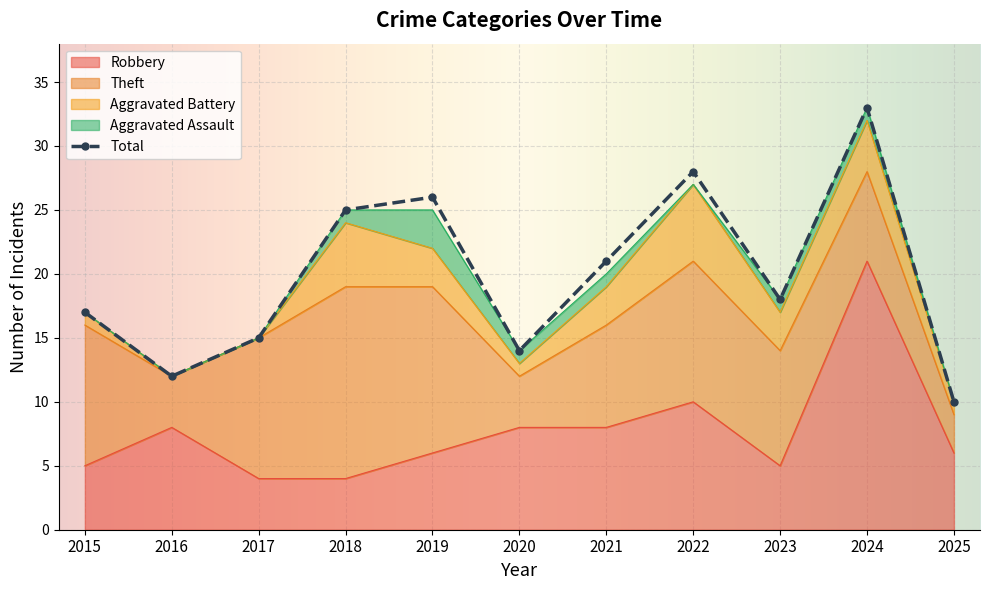

What is the value of the Aggravated Battery point at the 9th from the left?

3